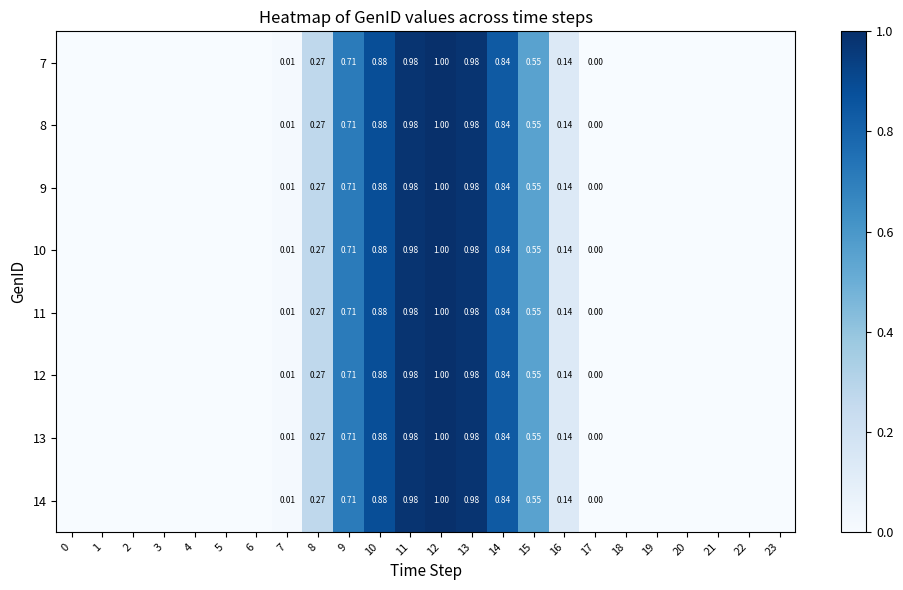

Is the value of 12 at 15 greater than the value of 13 at 13?

No